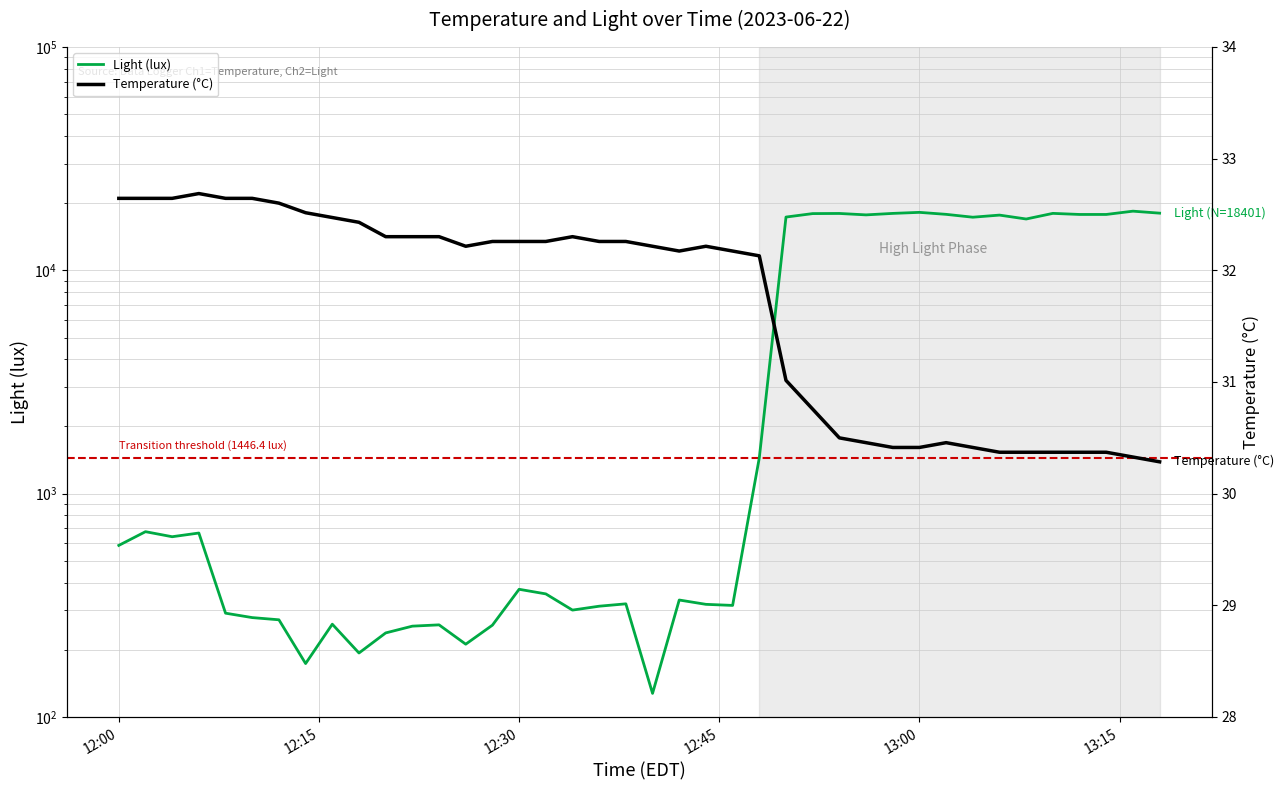

How many values in the Light (lux) series exceed 586?

20